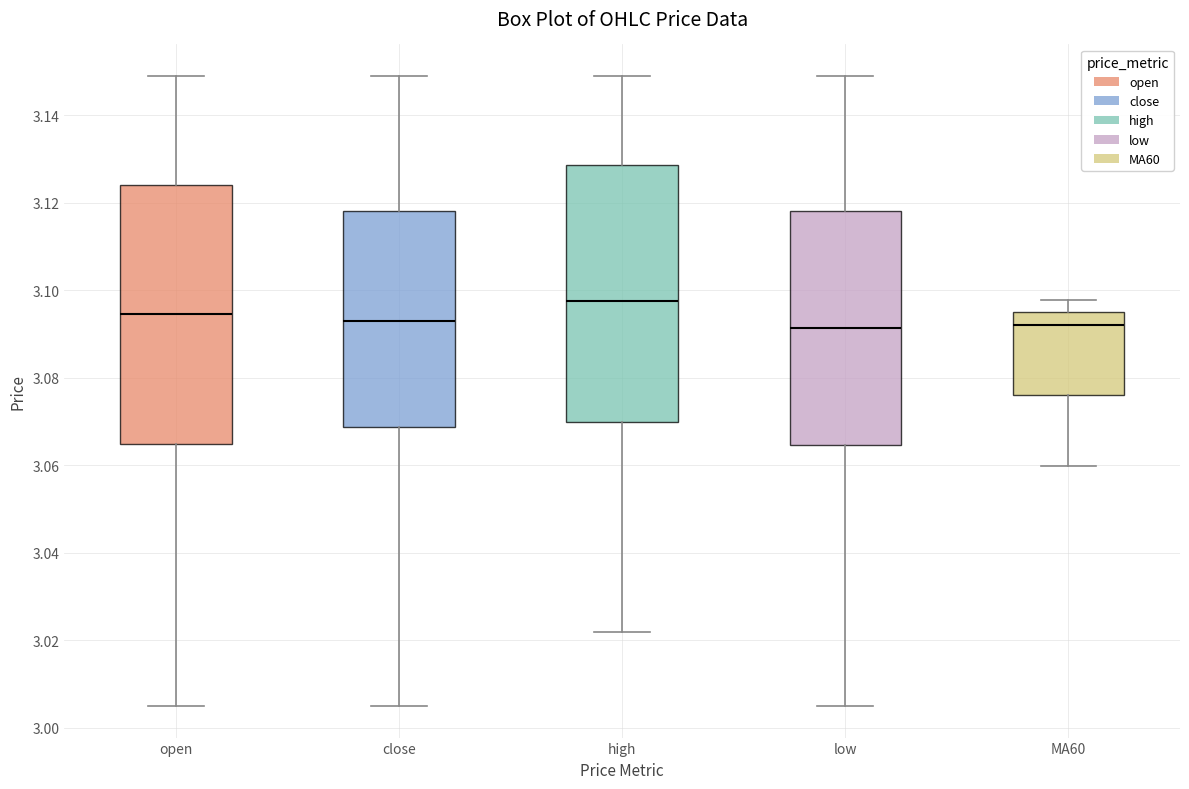

Where does the upper whisker of the box for low end on the y-axis? The values are not printed on the chart, so give them approximately, as read against the axis.

3.150